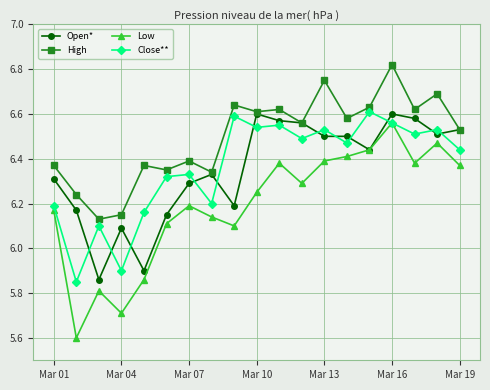

True or false: Low and High cross at least once.

False